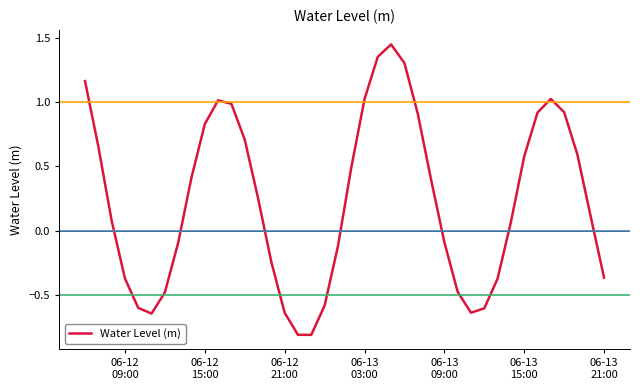

What is the difference between the maximum and minimum values?

2.3